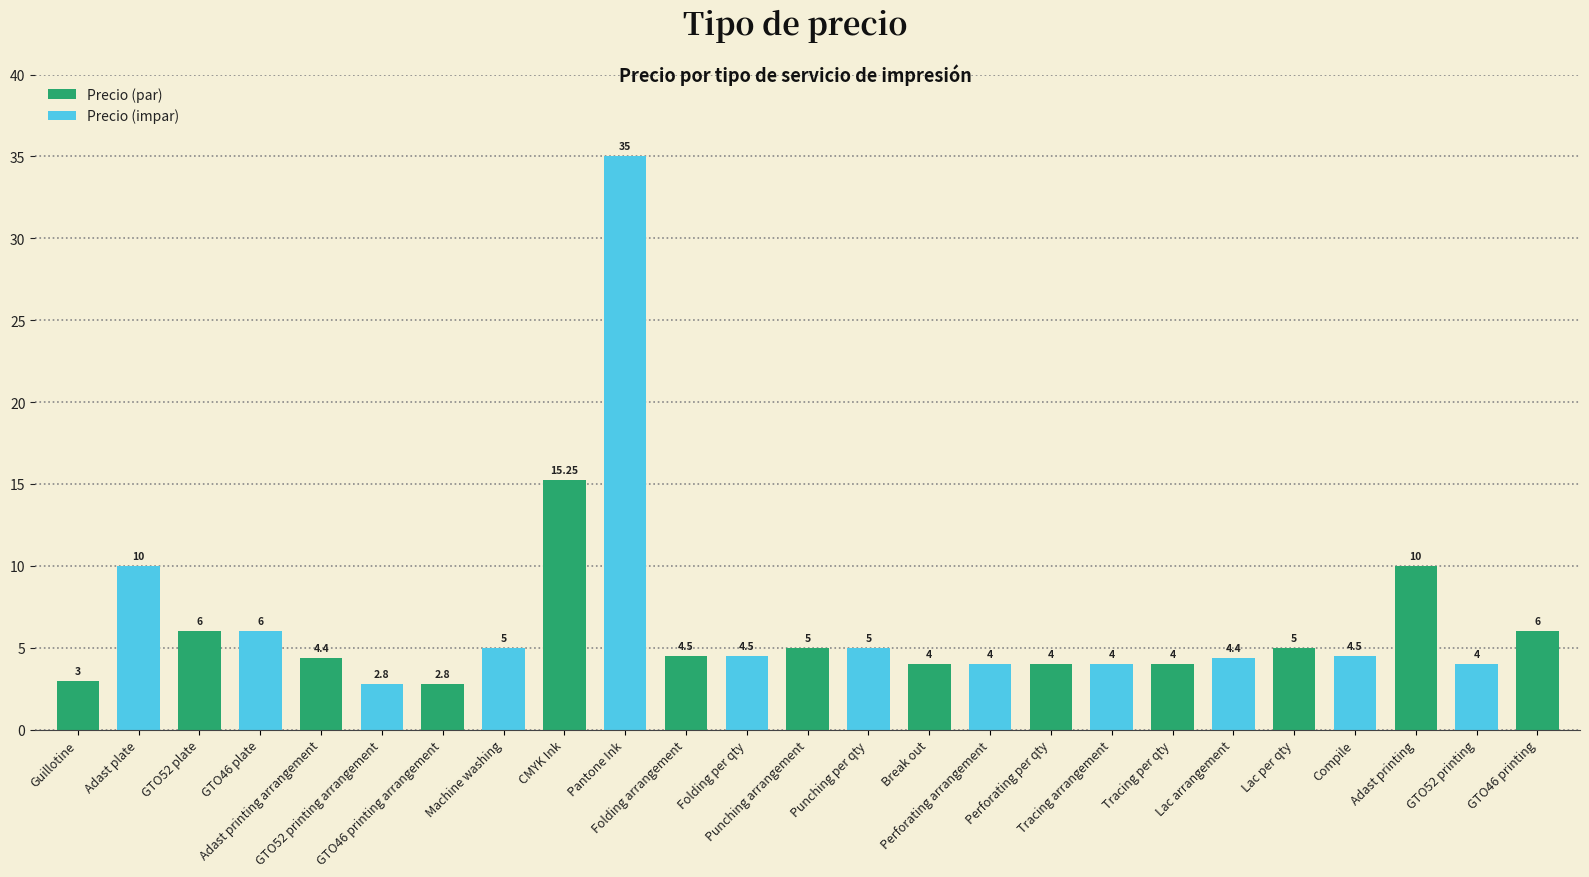

What is the maximum value shown in the chart?

35.0